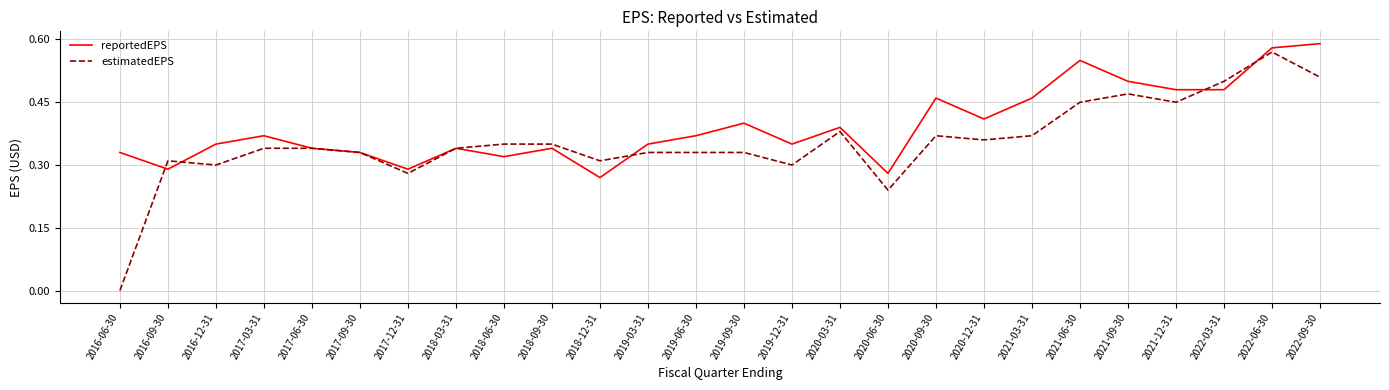

At which category does estimatedEPS reach its first local peak?

2016-09-30